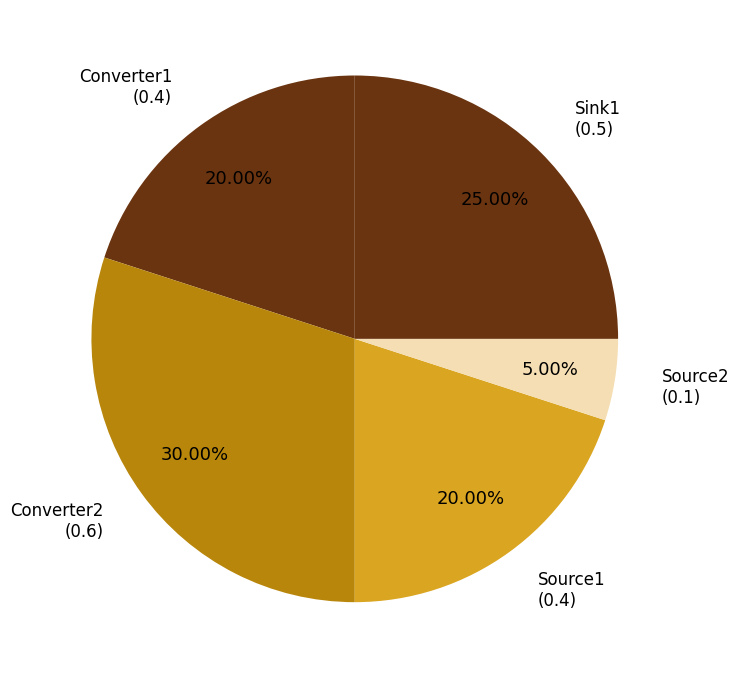

How many segments does this pie chart have?

5